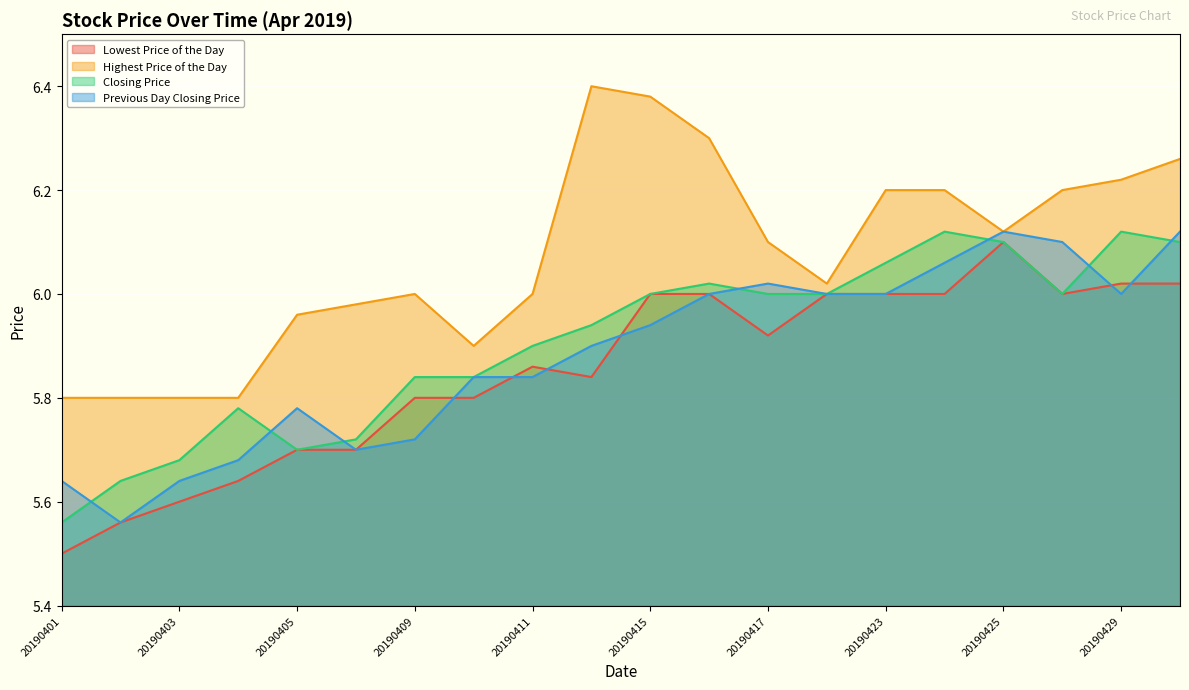

At which category is the sum across all series the highest?

20190430